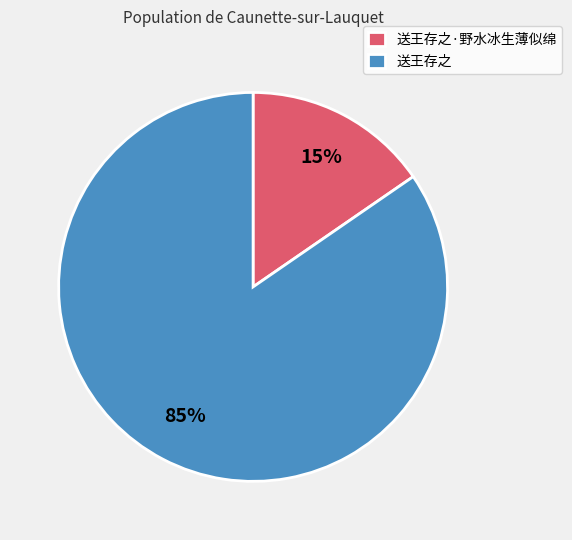

How many segments does this pie chart have?

2